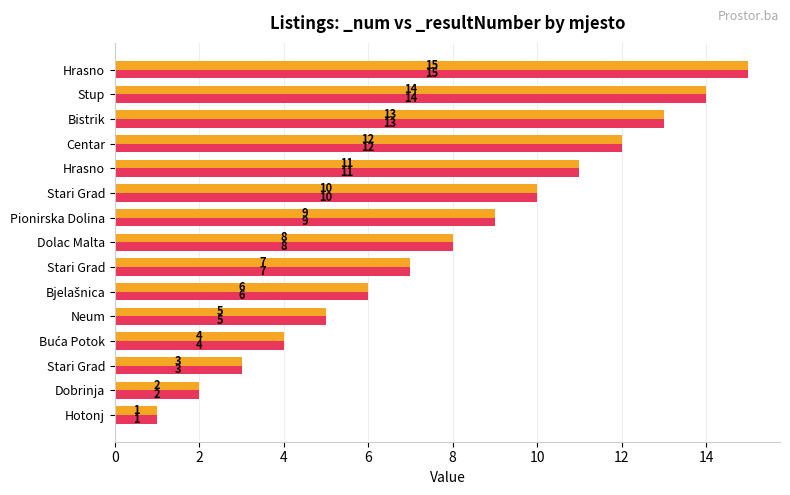

What value does the _resultNumber series have at Centar, to the nearest 10?

10